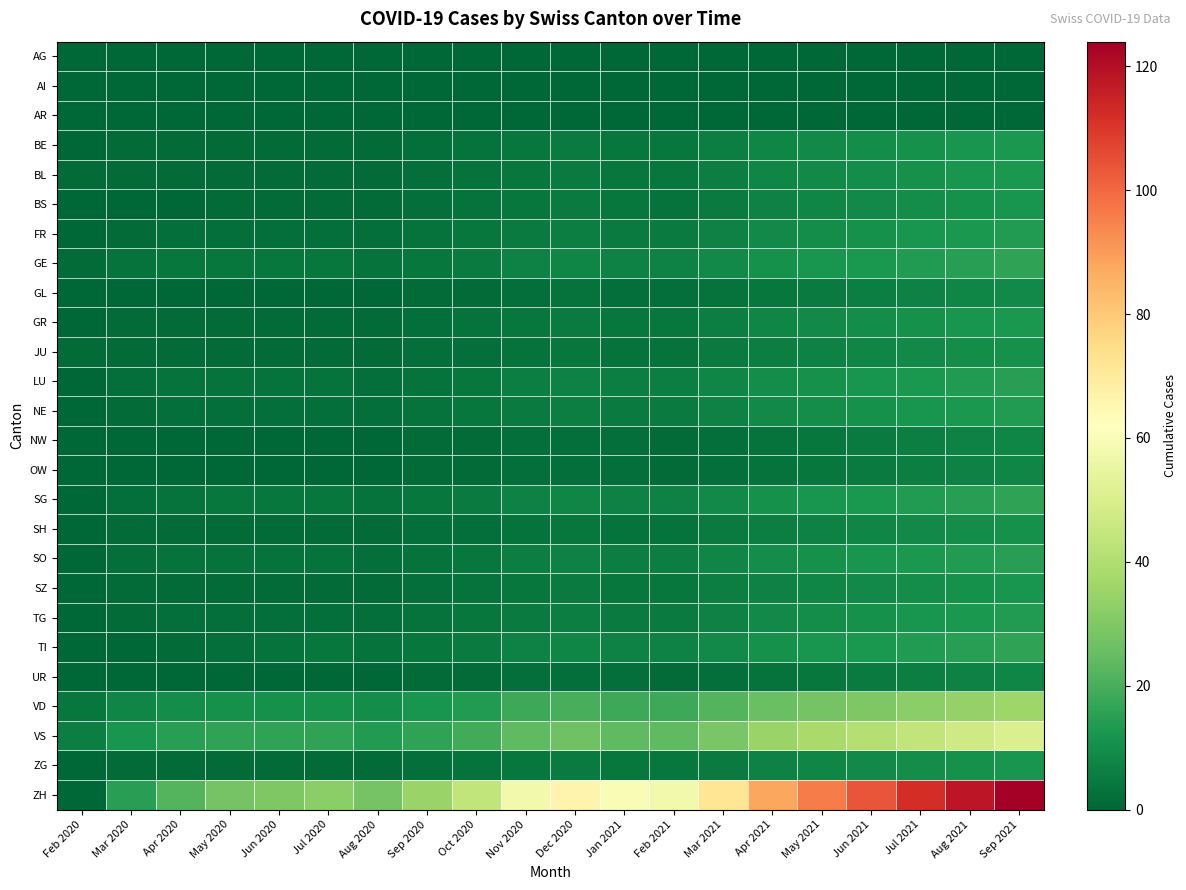

Which label corresponds to the largest value in the chart?

Sep 2021